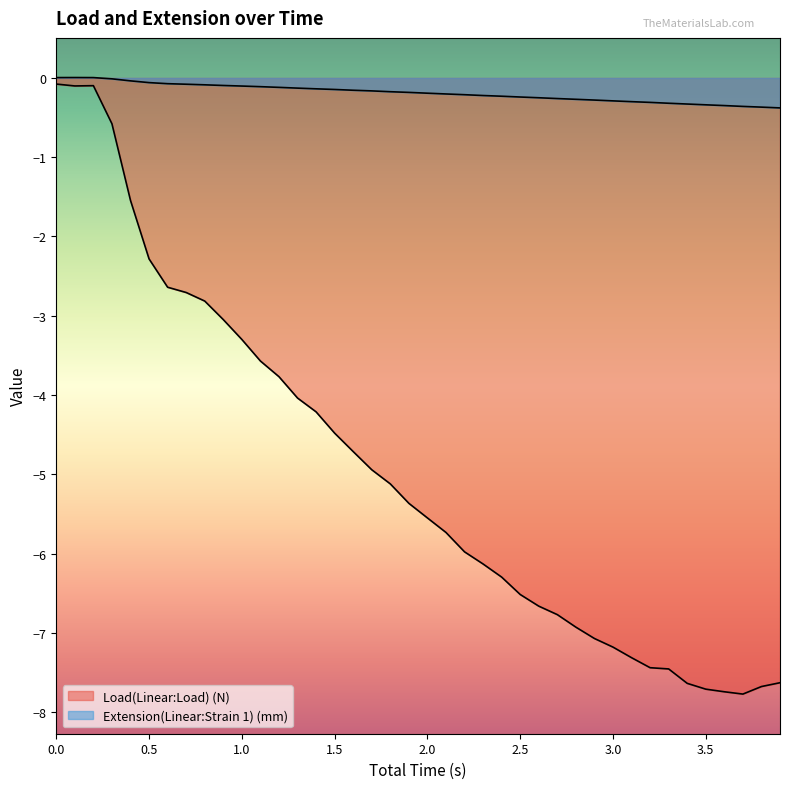

What are all the series names shown in the legend?

Load(Linear:Load) (N), Extension(Linear:Strain 1) (mm)